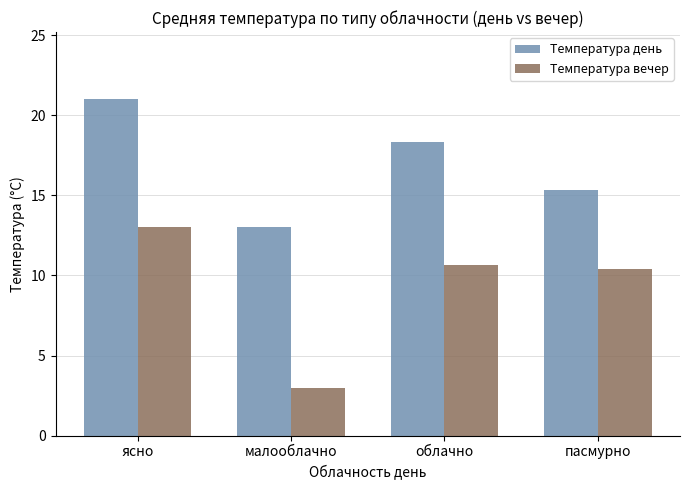

What value does the Температура день series have at ясно?

21.0